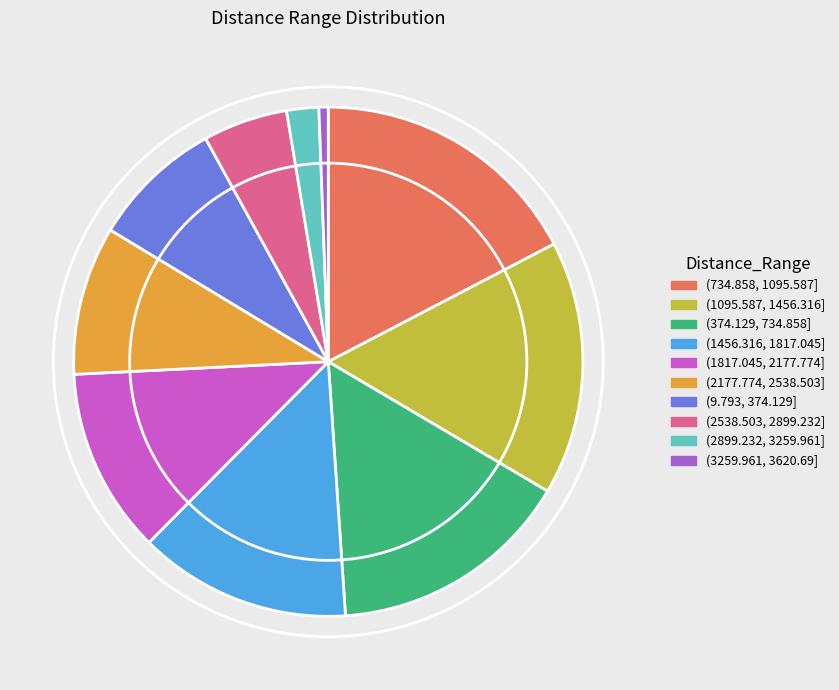

Is it true that (9.793, 374.129] is 13% of the pie?

False